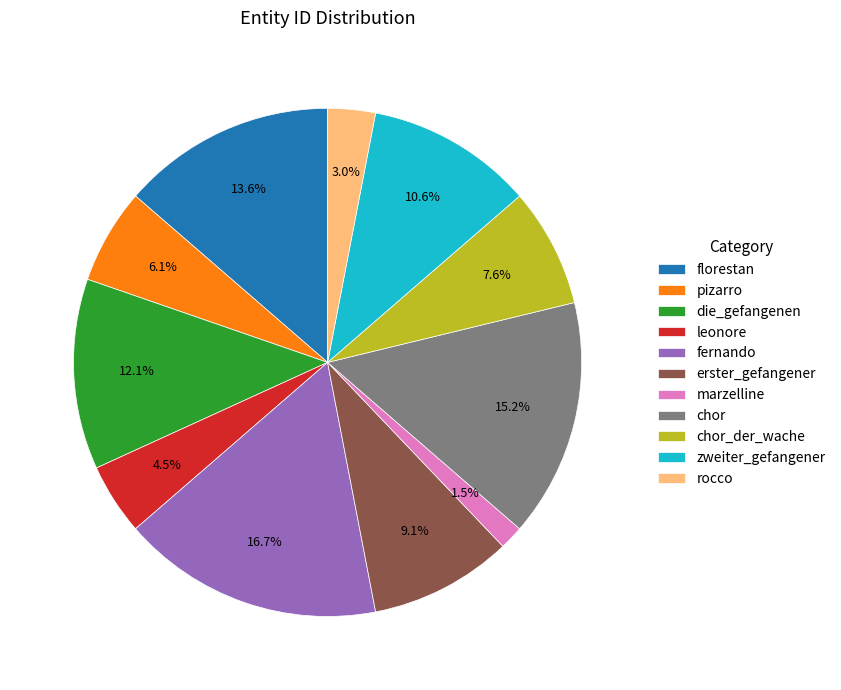

Is rocco the majority of the pie?

No